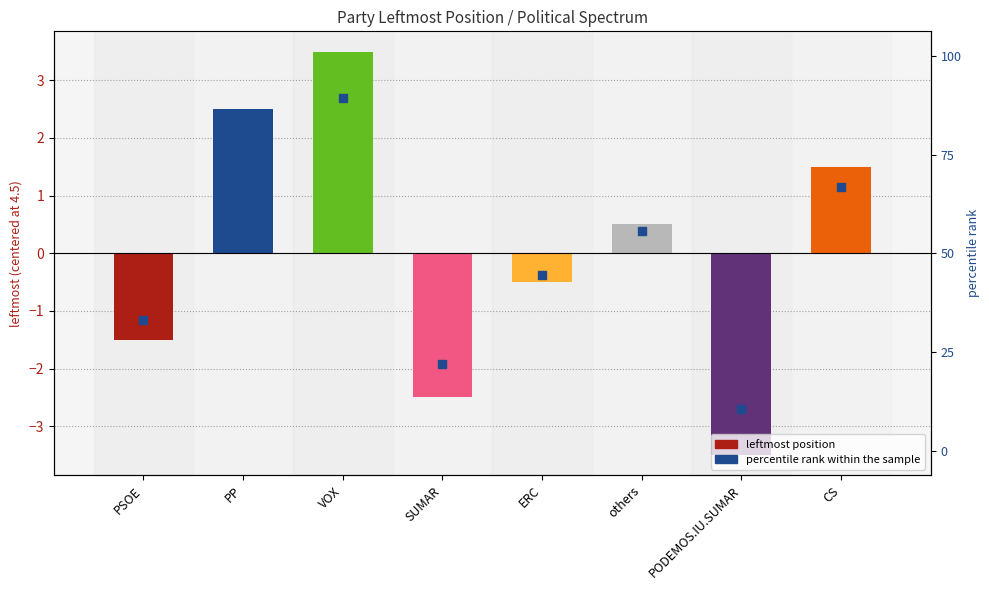

At which category is the sum across all series the highest?

VOX